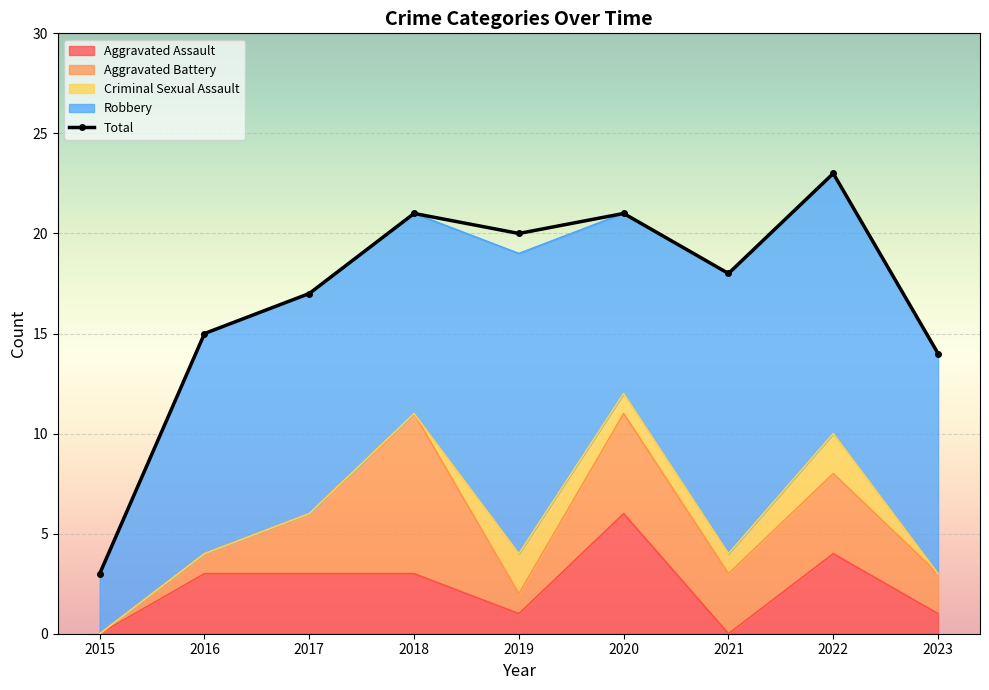

List the series in order of their peak value, lowest first.

Criminal Sexual Assault, Aggravated Assault, Aggravated Battery, Robbery, Total